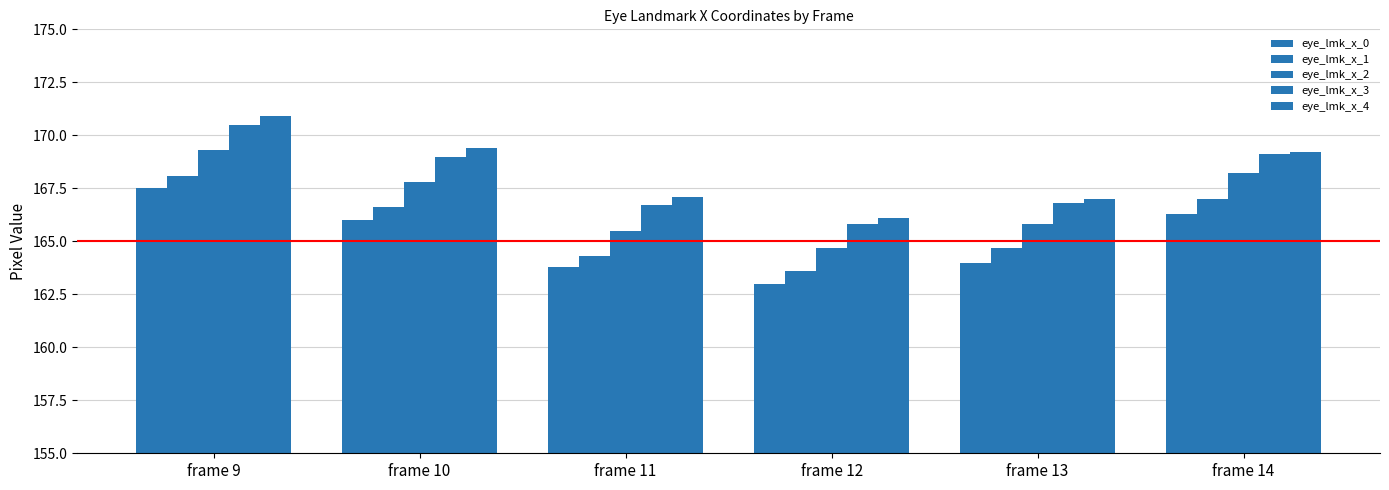

At which label does eye_lmk_x_3 first exceed 169?

frame 9